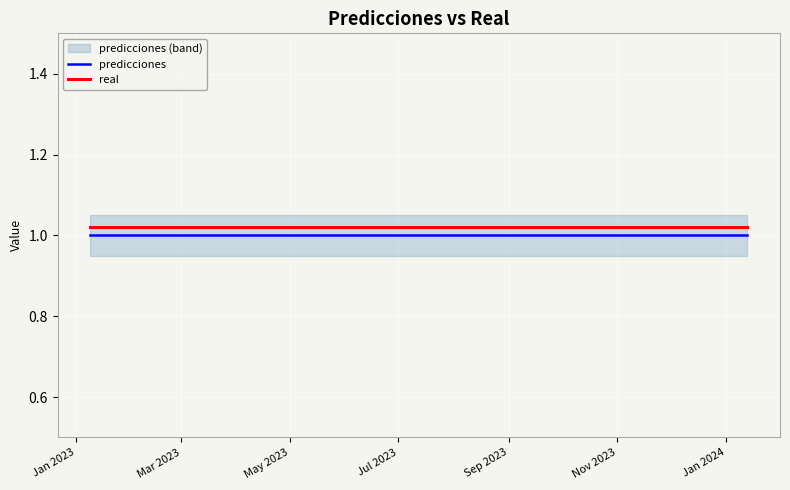

Rank the series by their maximum value, from lowest to highest.

predicciones, real